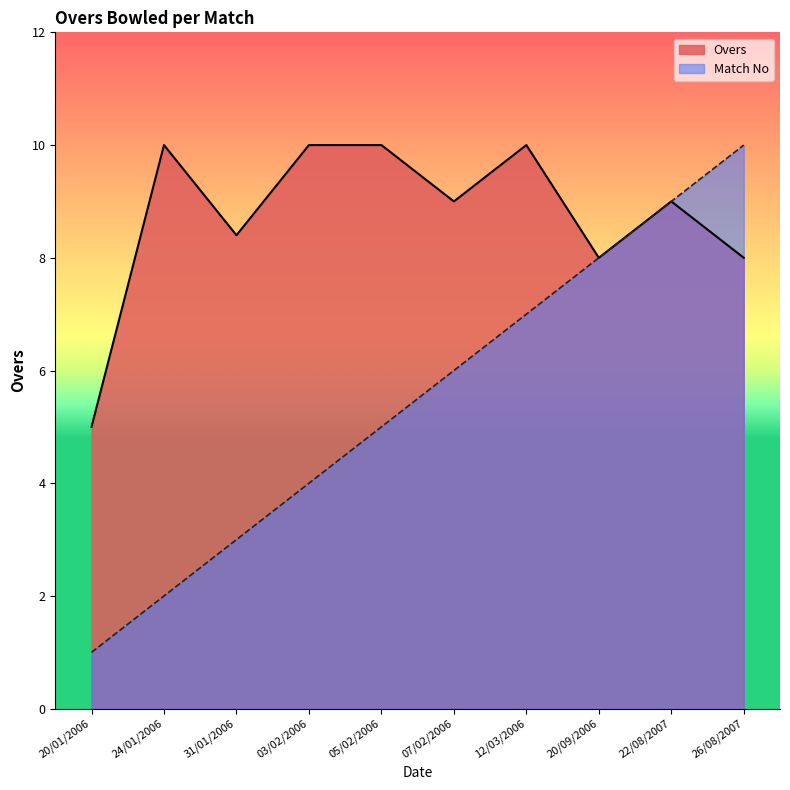

Where is Overs nearest to the value 7?

20/09/2006